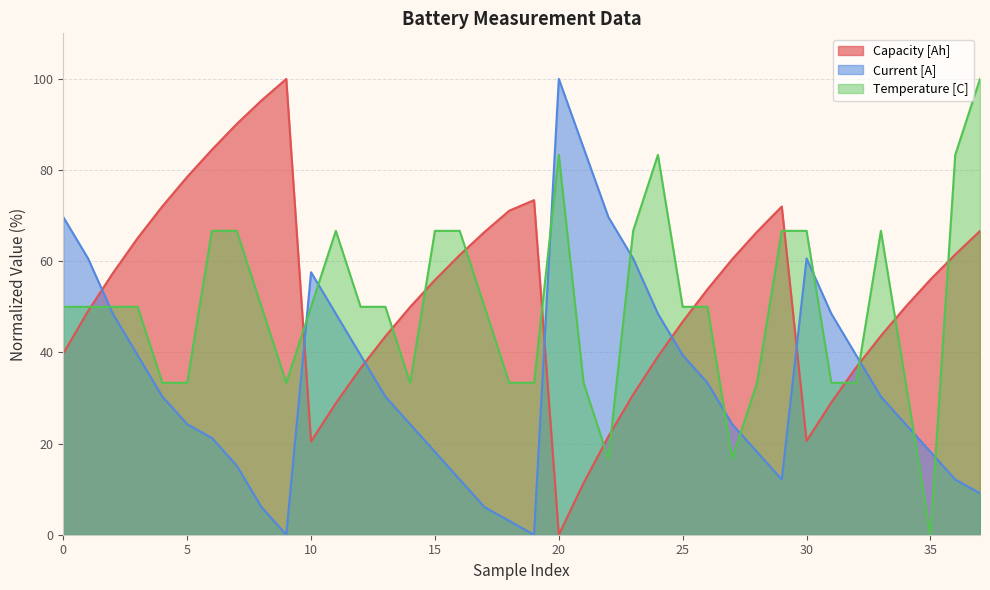

Which series has the largest total across all categories?

Capacity [Ah]